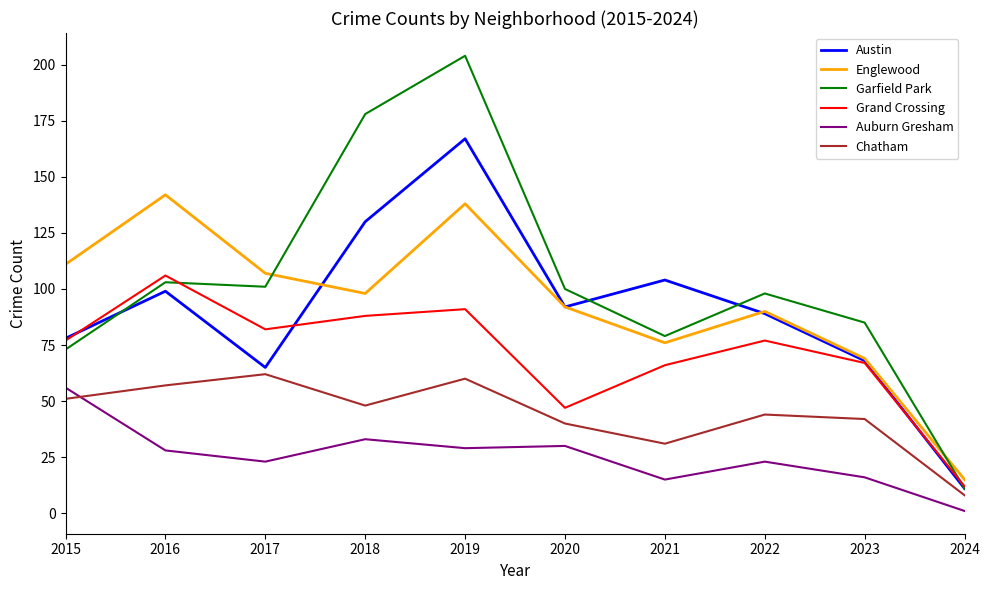

The Chatham series shows 60 at 2019. True or false?

True